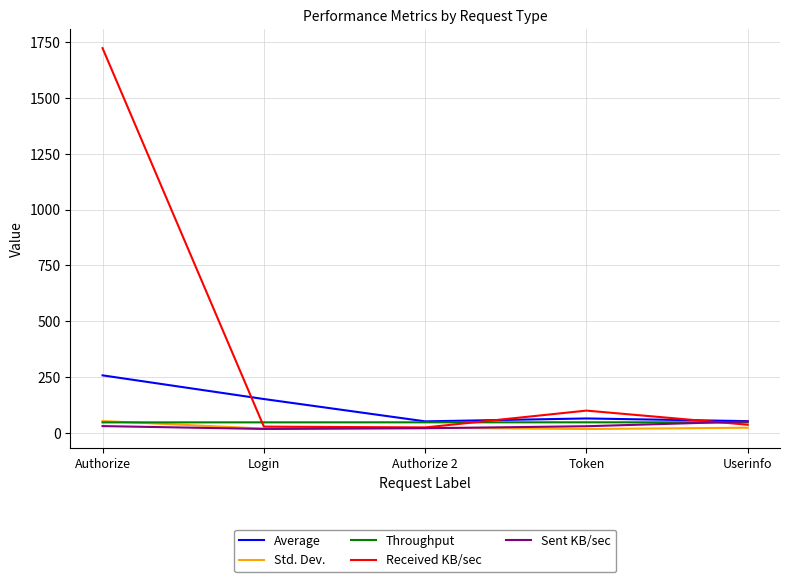

What is the minimum value shown in the chart?

17.6